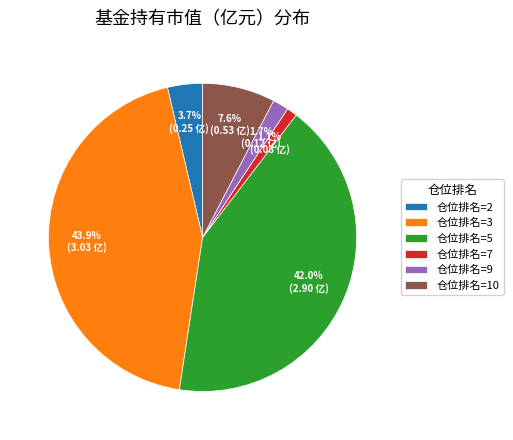

Between 仓位排名=3 and 仓位排名=10, which is larger?

仓位排名=3